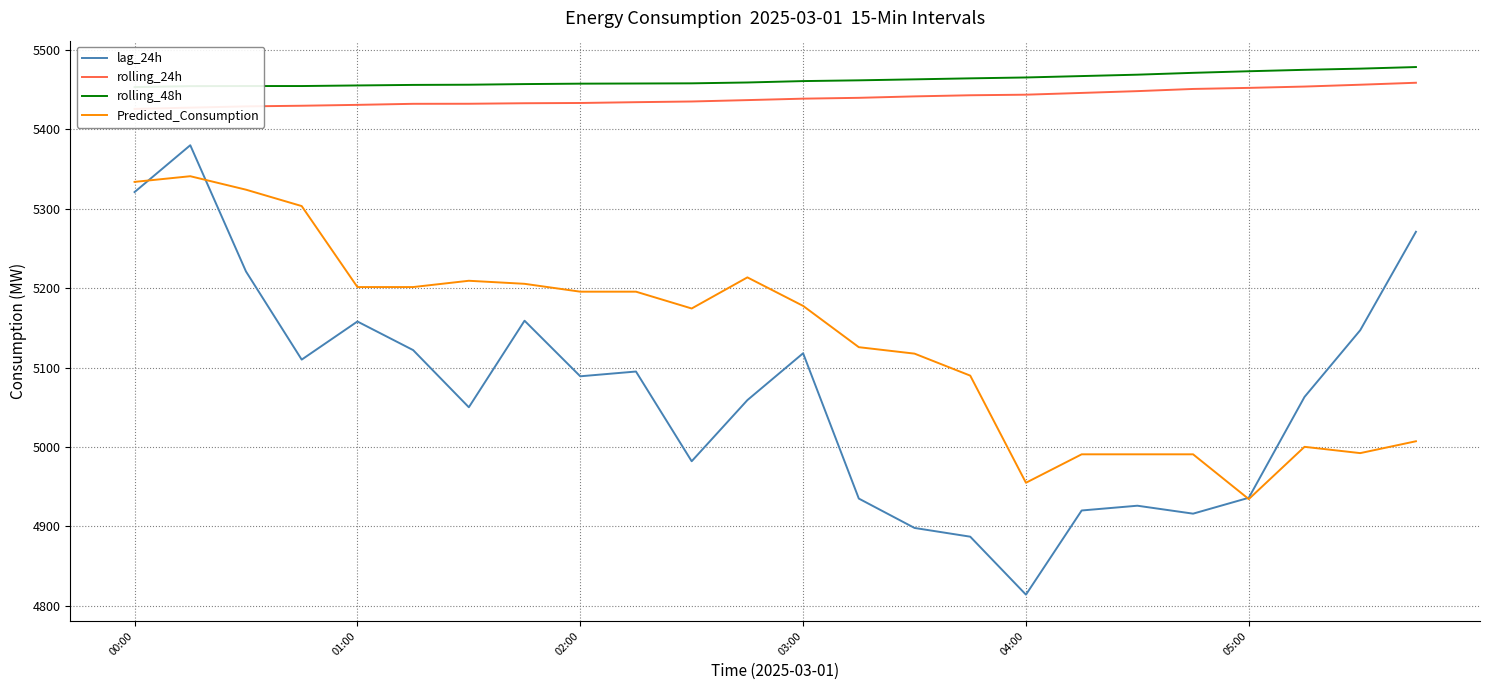

Reading left to right, list all the values displayed in this chart.

lag_24h: 5321.0	5380.0	5221.0	5110.0	5158.0	5122.0	5050.0	5159.0	5089.0	5095.0	4982.0	5059.0	5118.0	4935.0	4898.0	4887.0	4814.0	4920.0	4926.0	4916.0	4936.0	5063.0	5147.0	5271.0
rolling_24h: 5425.7	5427.3	5428.9	5429.7	5430.8	5432.2	5432.2	5432.9	5433.2	5434.2	5435.1	5436.8	5438.6	5439.7	5441.5	5442.9	5443.6	5445.9	5448.1	5450.9	5452.2	5453.9	5456.2	5458.7
rolling_48h: 5453.3	5454.4	5454.5	5454.5	5455.3	5456.0	5456.2	5457.0	5457.5	5457.7	5457.9	5459.0	5460.8	5461.7	5463.0	5464.2	5465.3	5467.1	5468.8	5471.2	5473.2	5475.0	5476.5	5478.5
Predicted_Consumption: 5333.8	5341.0	5324.0	5303.4	5201.4	5201.4	5209.3	5205.5	5195.6	5195.6	5174.4	5213.6	5177.7	5125.7	5117.5	5089.8	4954.9	4990.7	4990.7	4990.7	4934.3	5000.2	4992.2	5007.2